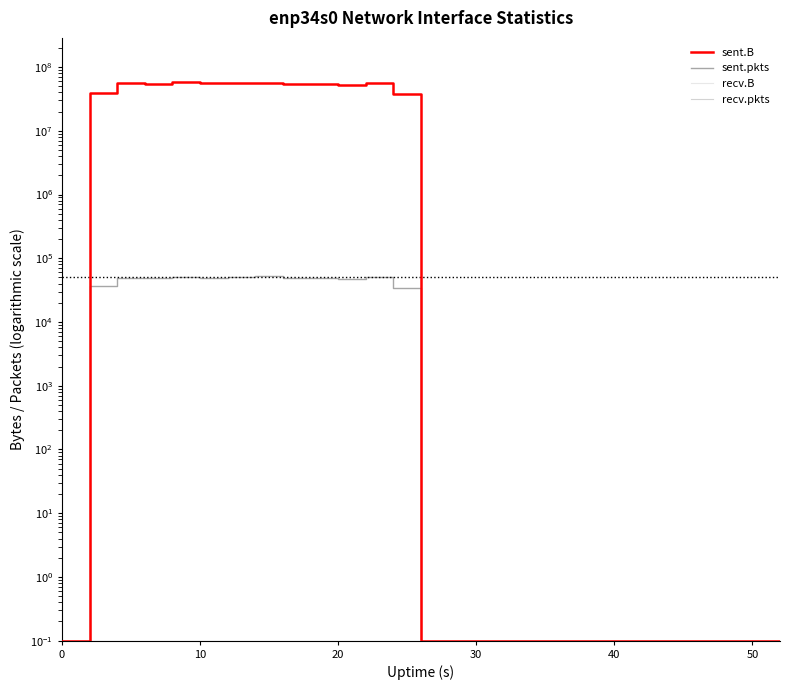

True or false: recv.pkts and recv.B intersect in this chart.

False